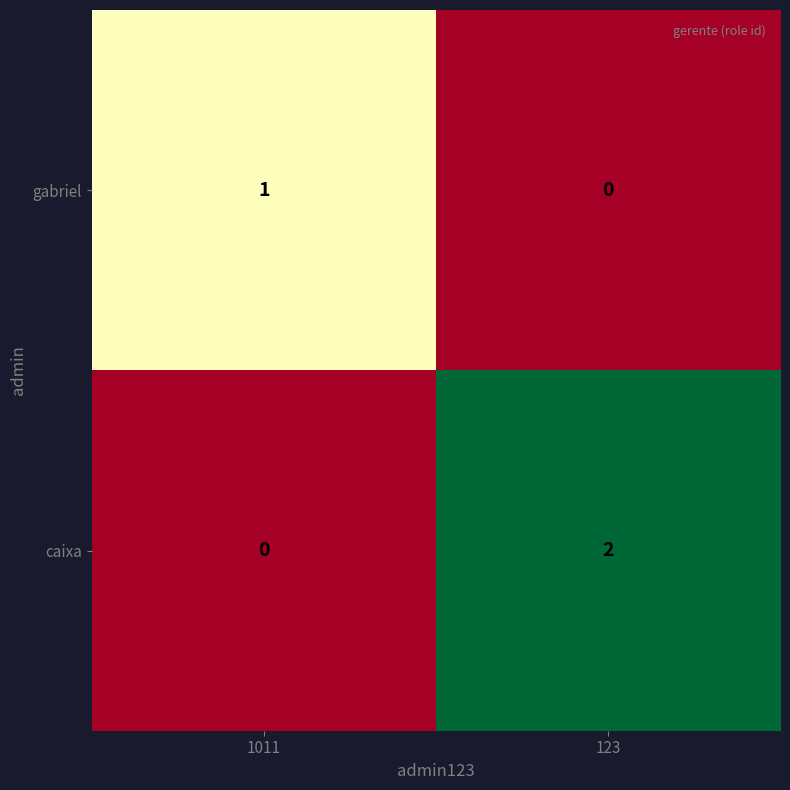

Which series has the widest spread of values?

caixa